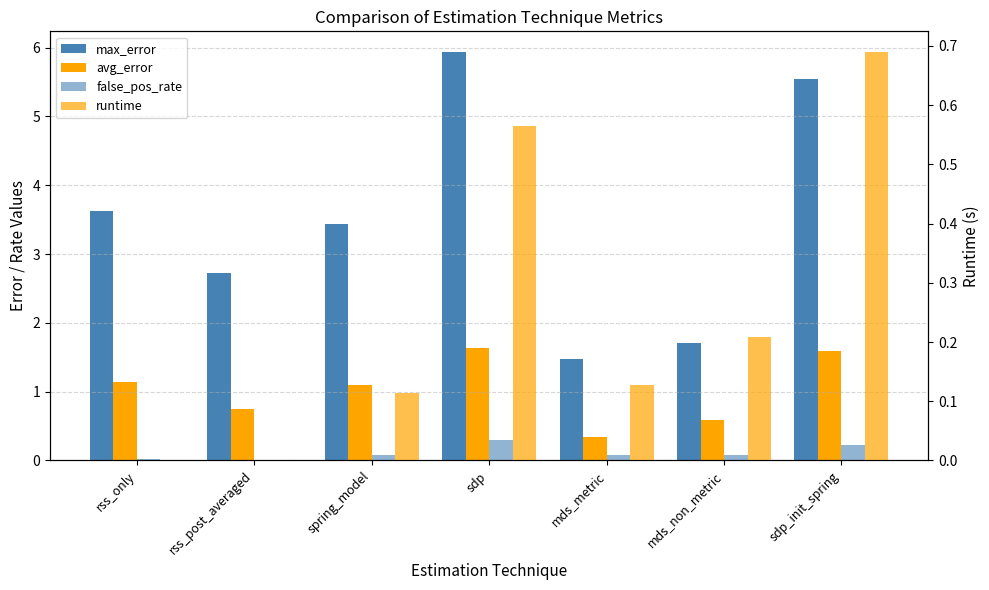

Is it true that max_error equals 1.2 at spring_model?

False